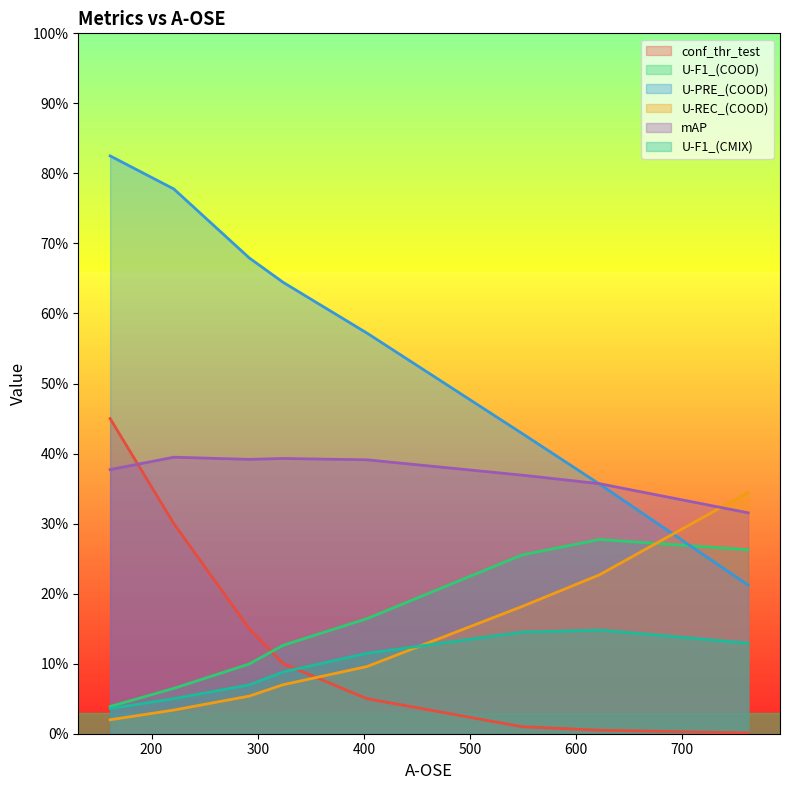

Reading right to left, what are all the values shown in this chart?

conf_thr_test: 762=0.0	622=0.0	549=0.0	403=0.1	324=0.1	292=0.1	221=0.3	161=0.5
U-F1_(COOD): 762=0.3	622=0.3	549=0.3	403=0.2	324=0.1	292=0.1	221=0.1	161=0.0
U-PRE_(COOD): 762=0.2	622=0.4	549=0.4	403=0.6	324=0.6	292=0.7	221=0.8	161=0.8
U-REC_(COOD): 762=0.3	622=0.2	549=0.2	403=0.1	324=0.1	292=0.1	221=0.0	161=0.0
mAP: 762=0.3	622=0.4	549=0.4	403=0.4	324=0.4	292=0.4	221=0.4	161=0.4
U-F1_(CMIX): 762=0.1	622=0.1	549=0.1	403=0.1	324=0.1	292=0.1	221=0.1	161=0.0